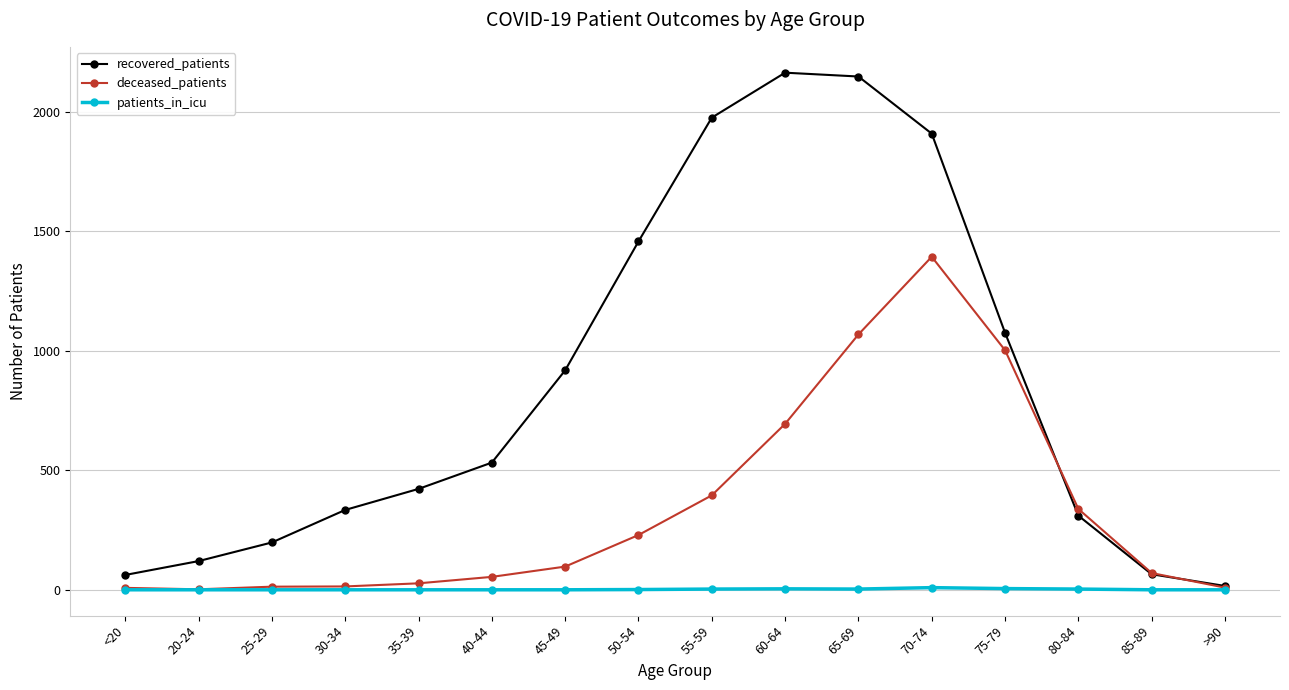

Rank the series by their average value, from lowest to highest.

patients_in_icu, deceased_patients, recovered_patients